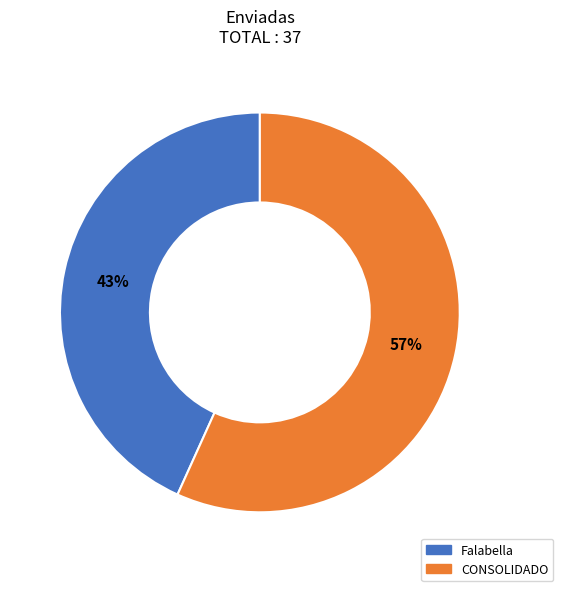

Is there a majority slice in this chart?

Yes